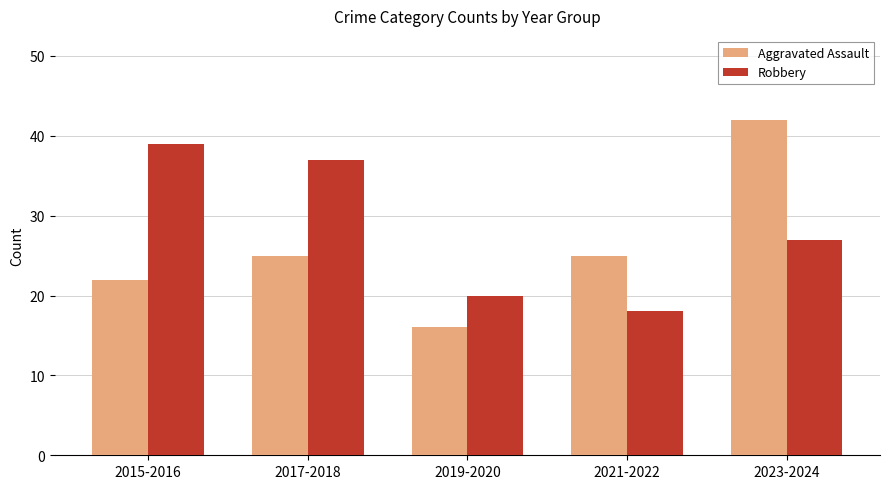

What is the difference between the second highest and second lowest values in the Robbery series?

17